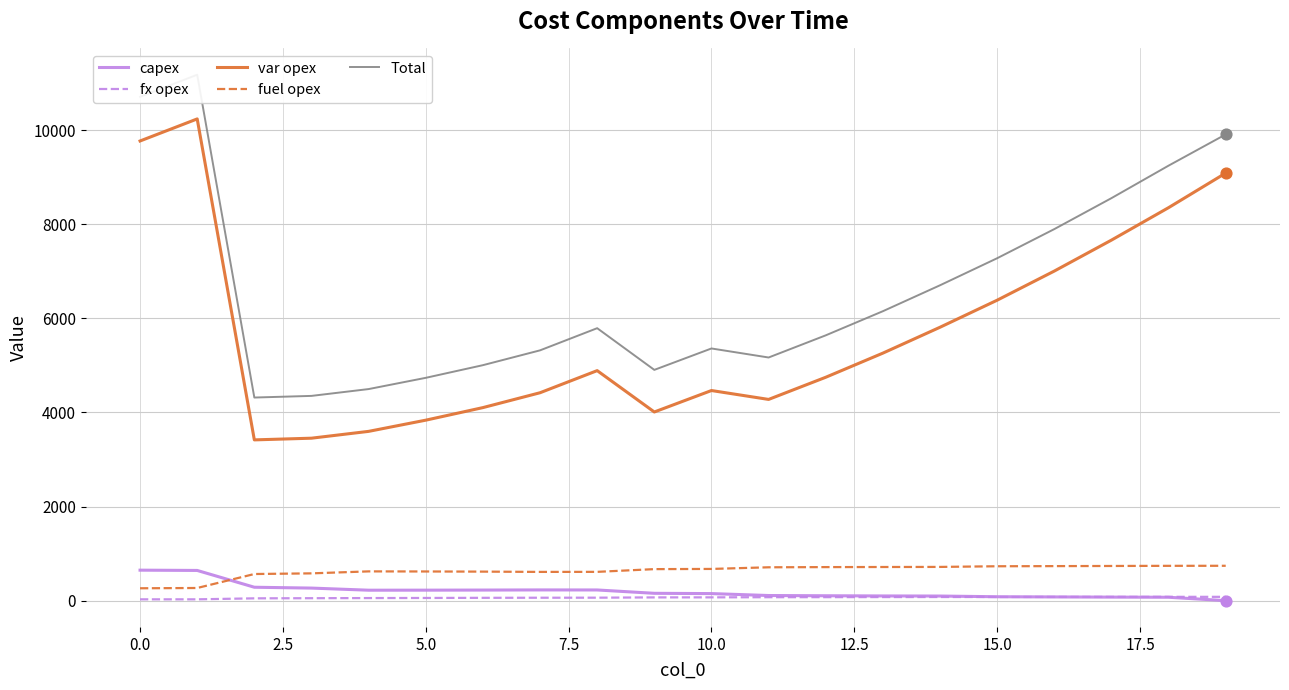

Which series has the largest total across all categories?

Total